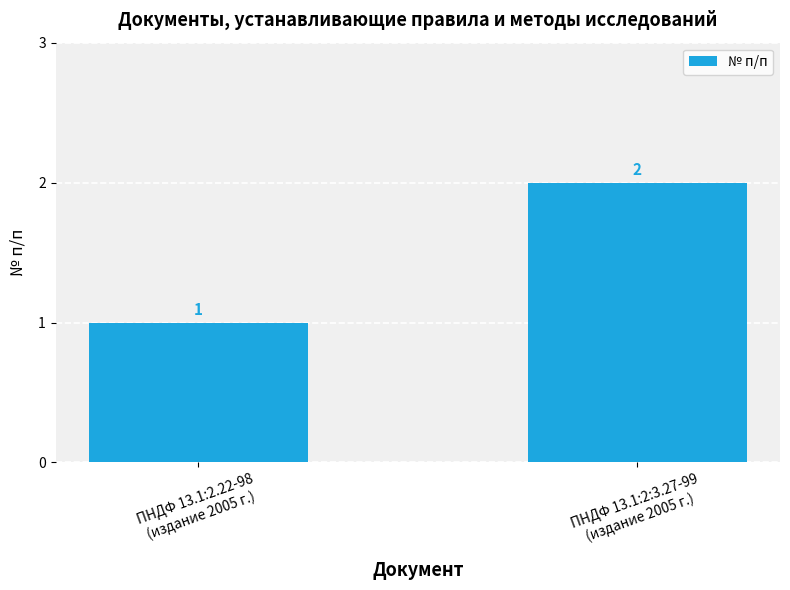

Reading right to left, transcribe all the data shown in this chart.

2	1